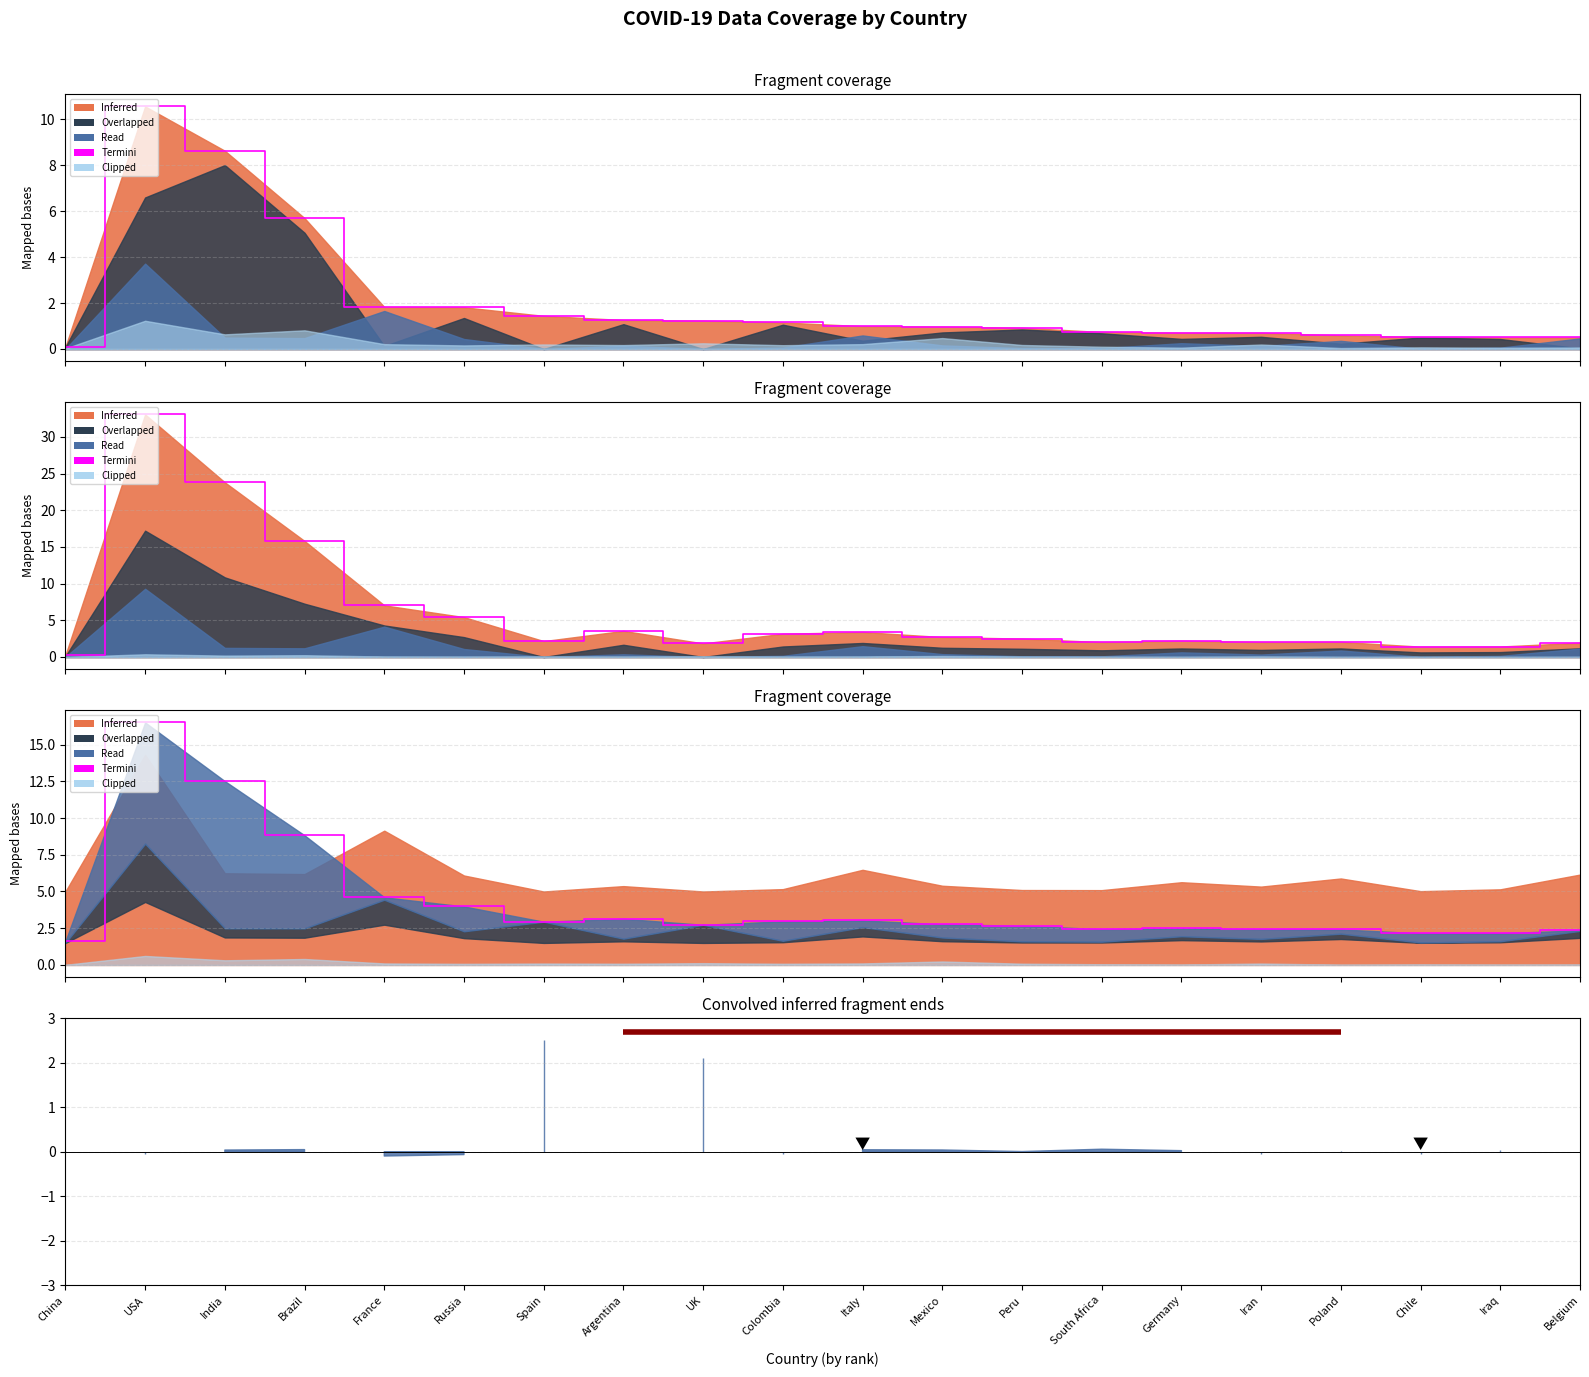

Reading right to left, extract all data points from this chart.

Belgium=2.4	Iraq=2.2	Chile=2.2	Poland=2.4	Iran=2.4	Germany=2.5	South Africa=2.4	Peru=2.7	Mexico=2.8	Italy=3.0	Colombia=3.0	UK=2.7	Argentina=3.1	Spain=2.9	Russia=4.0	France=4.6	Brazil=8.8	India=12.5	USA=16.5	China=1.6